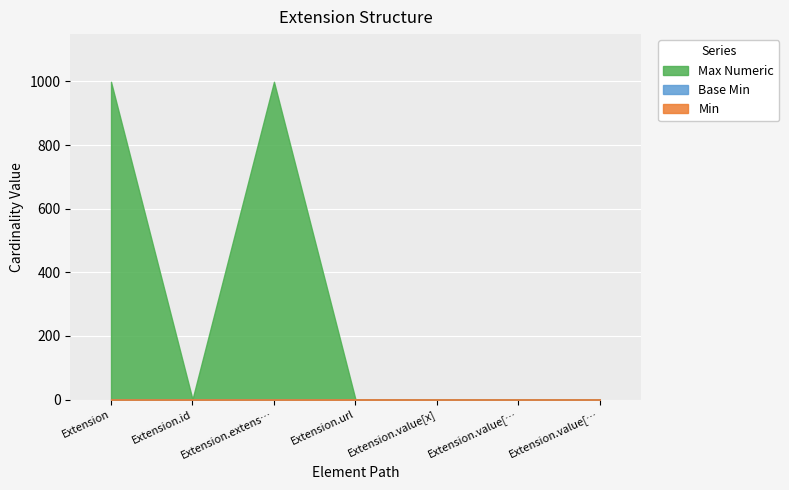

The value of Min at Extension is -1. True or false?

False